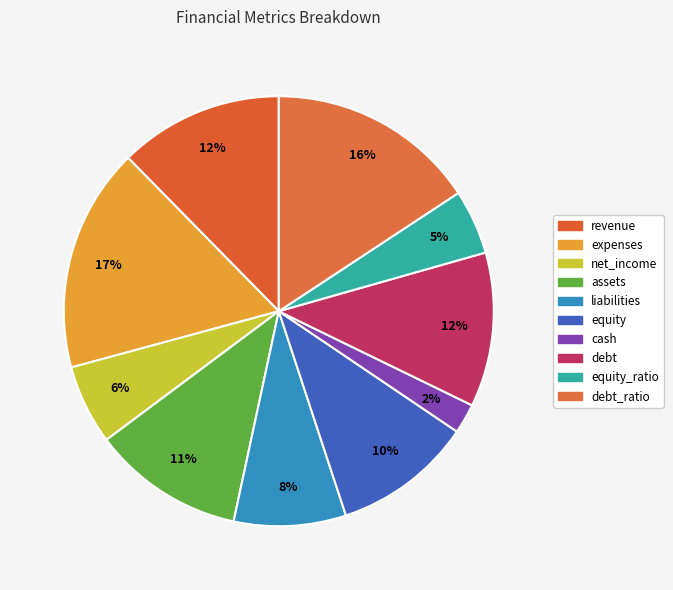

To the nearest percent, what is the difference between the largest and smallest slice percentages?

15%